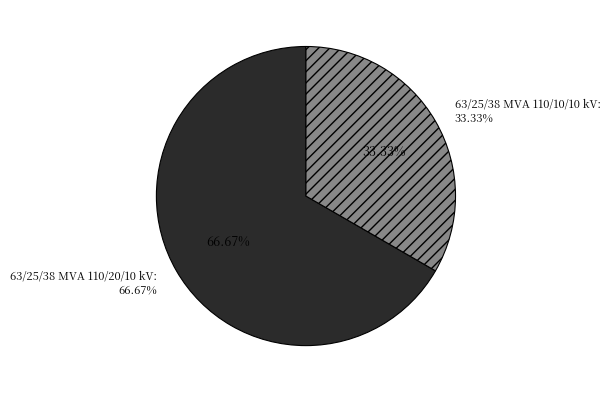

To the nearest percent, what percentage of the pie is 63/25/38 MVA 110/20/10 kV?

67%